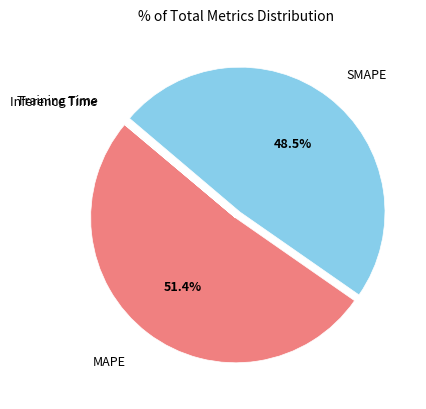

What is the ratio of the value at MAPE to the value at SMAPE?

1.1